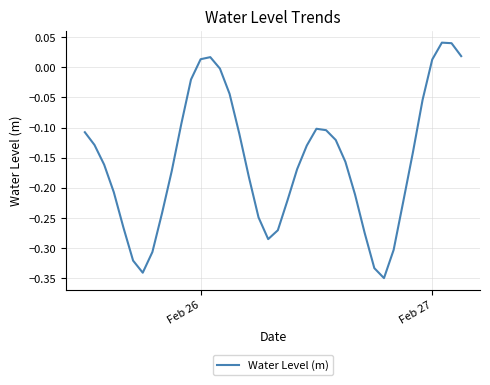

What is the difference between the maximum and minimum values?

0.4